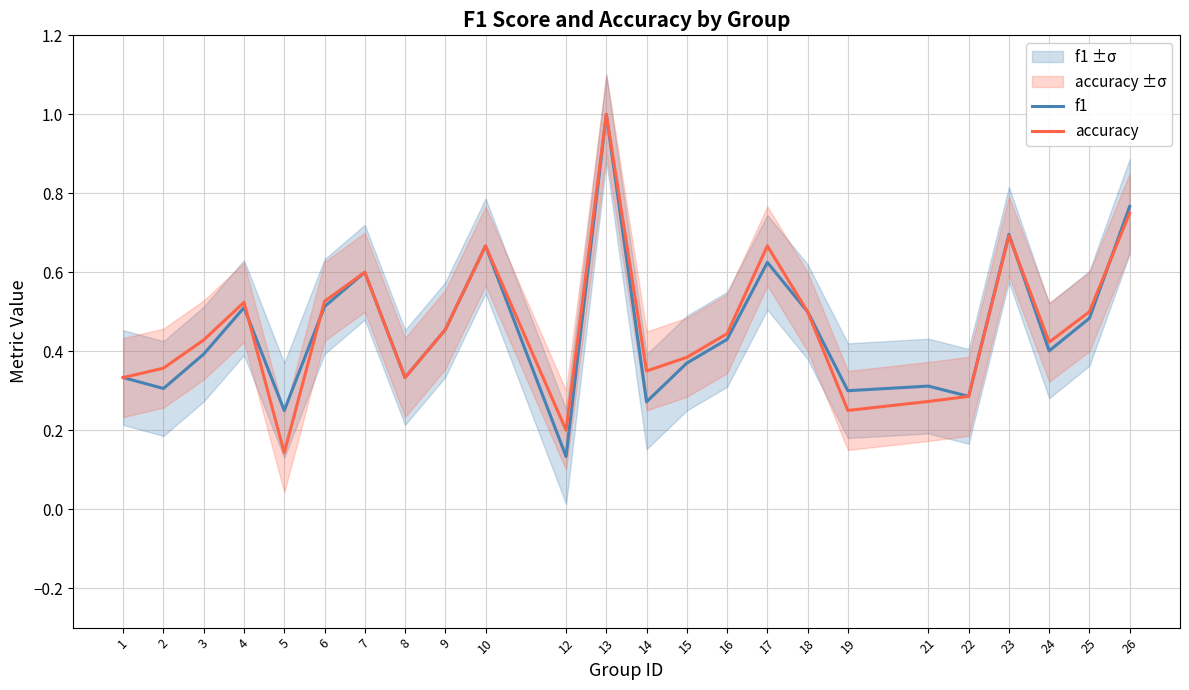

What is the minimum value for f1?

0.1